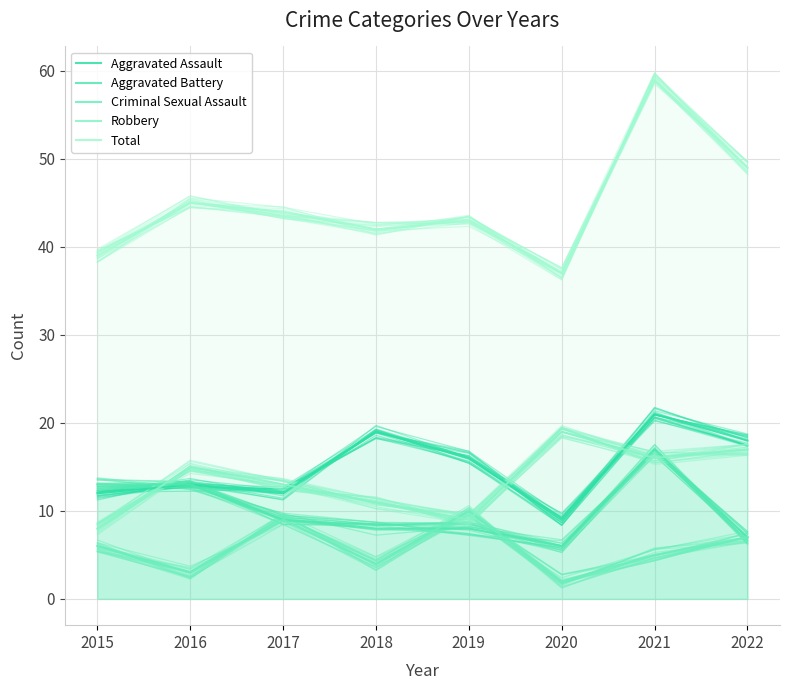

Which category has the lowest value across all series?

2020